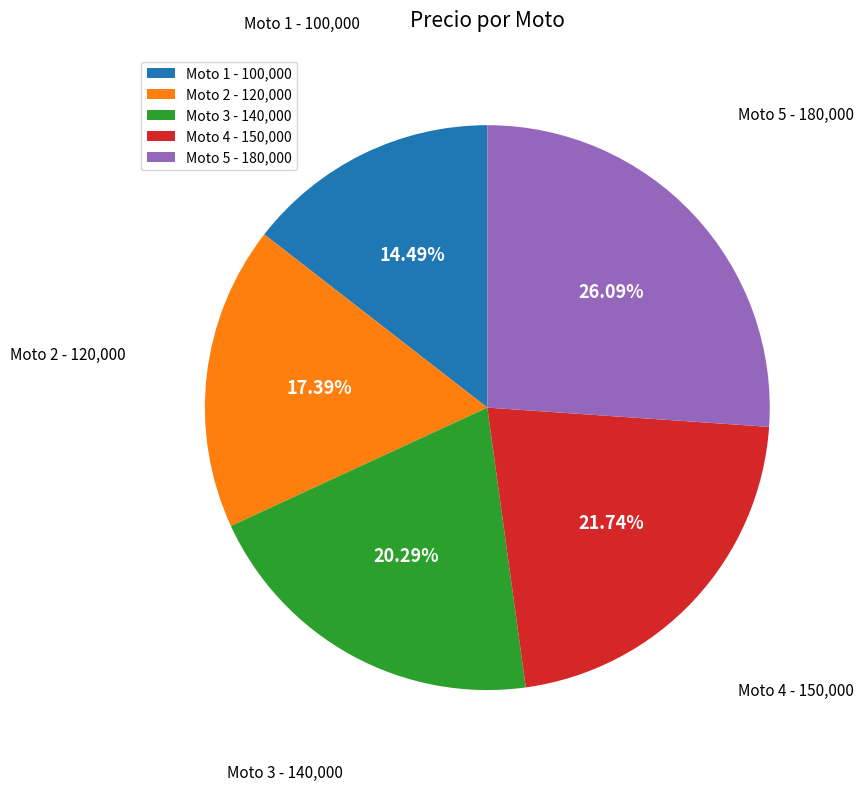

The Moto 2 slice represents 17% of the pie. True or false?

True